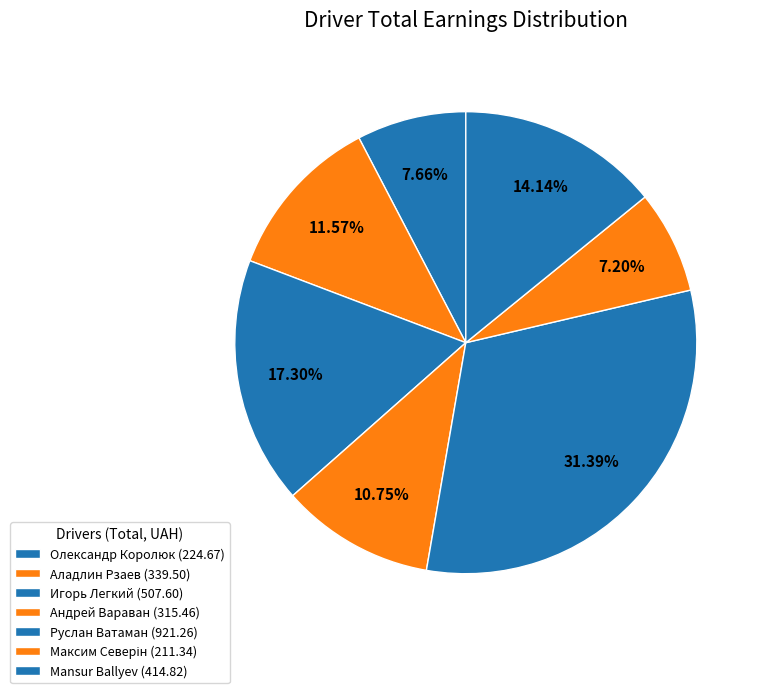

Is Игорь Легкий the majority of the pie?

No